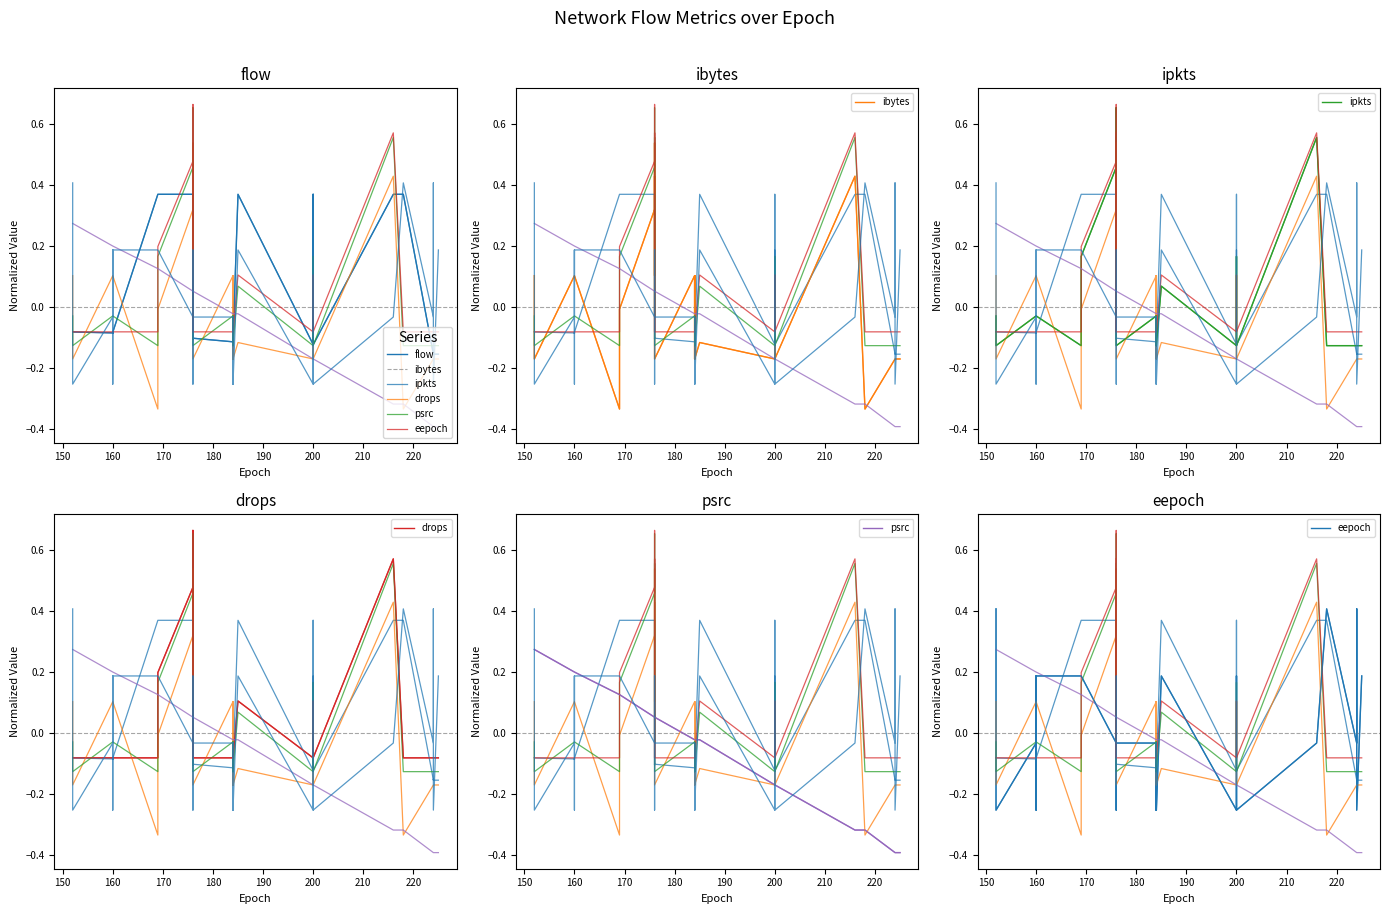

Which series has the widest spread of values?

ibytes